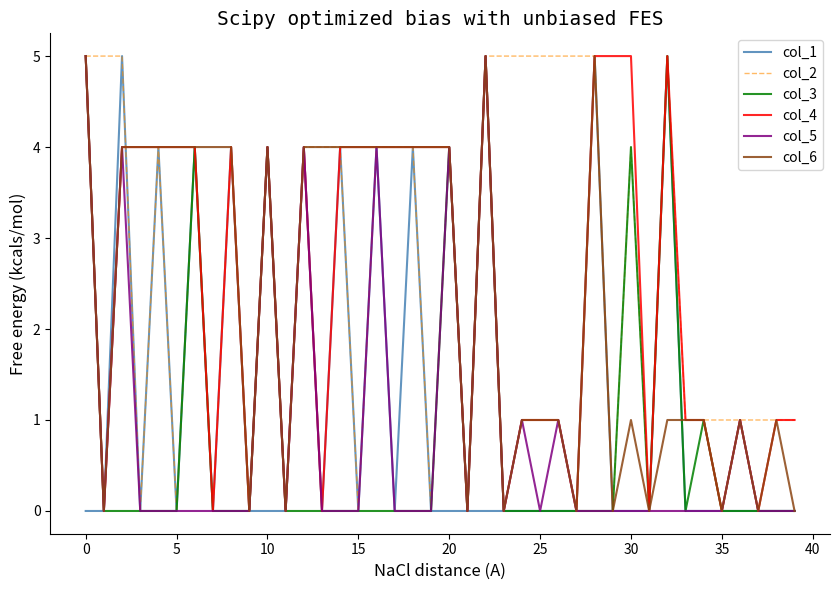

What is the average value of the col_4 series?

2